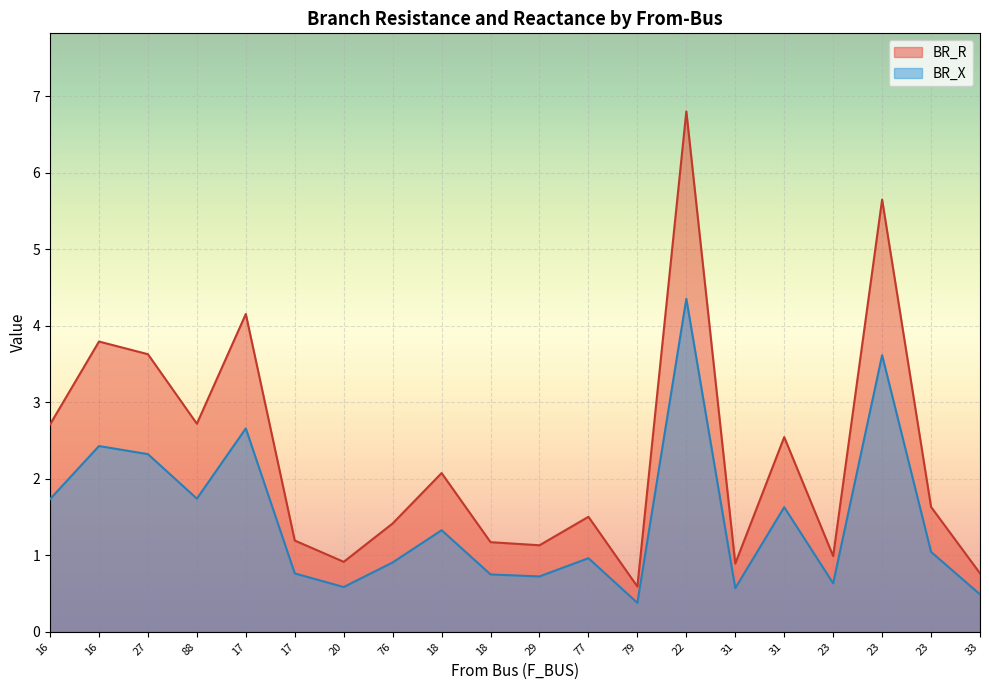

How many values in the BR_R series are below 1?

5